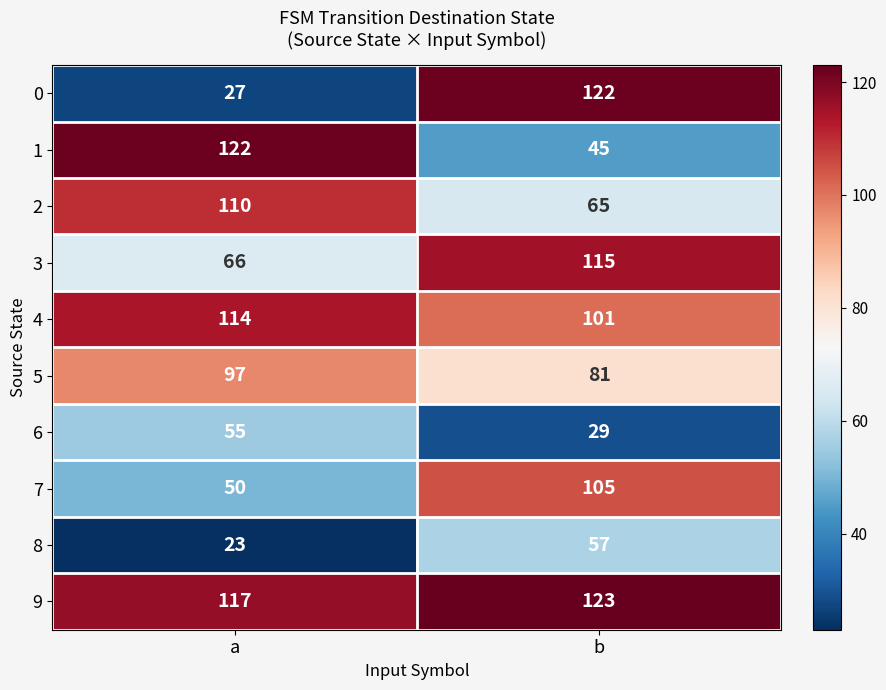

What is the spread (max minus min) of values at b?

94